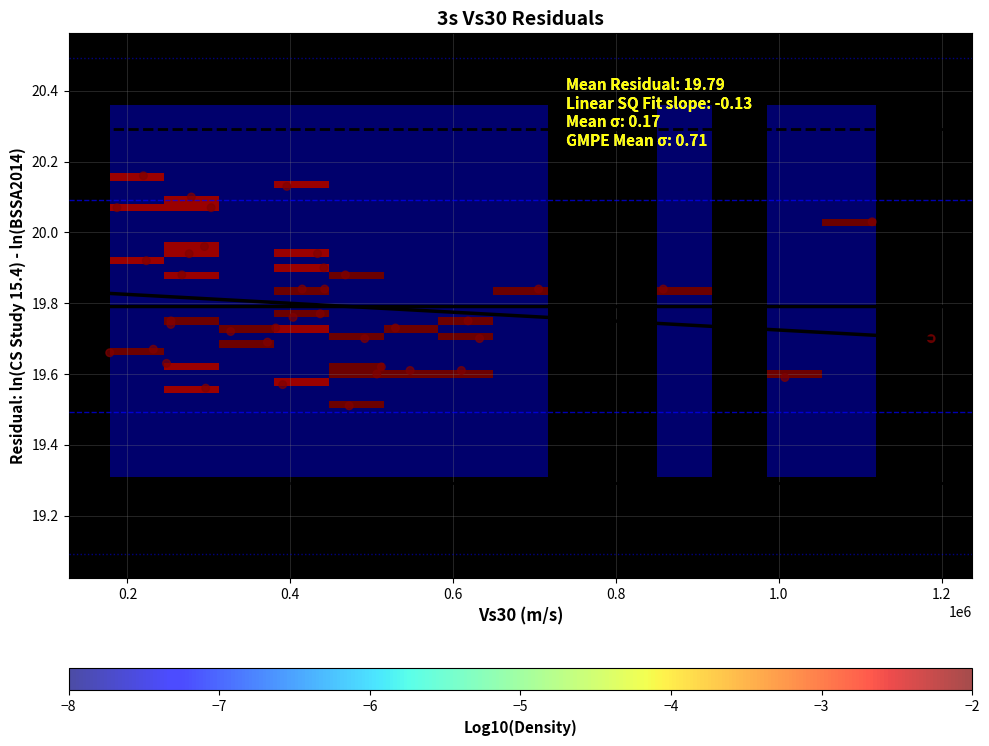

What Y value in the scatter plot is closest to 19?

19.5